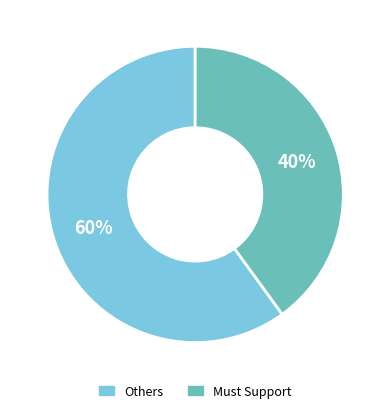

To the nearest percent, what is the average slice percentage?

50%